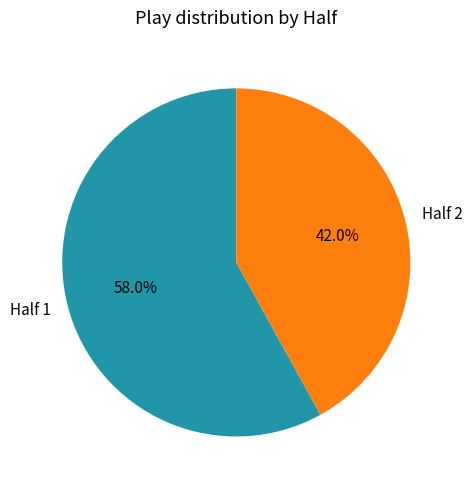

Is there a majority slice in this chart?

Yes